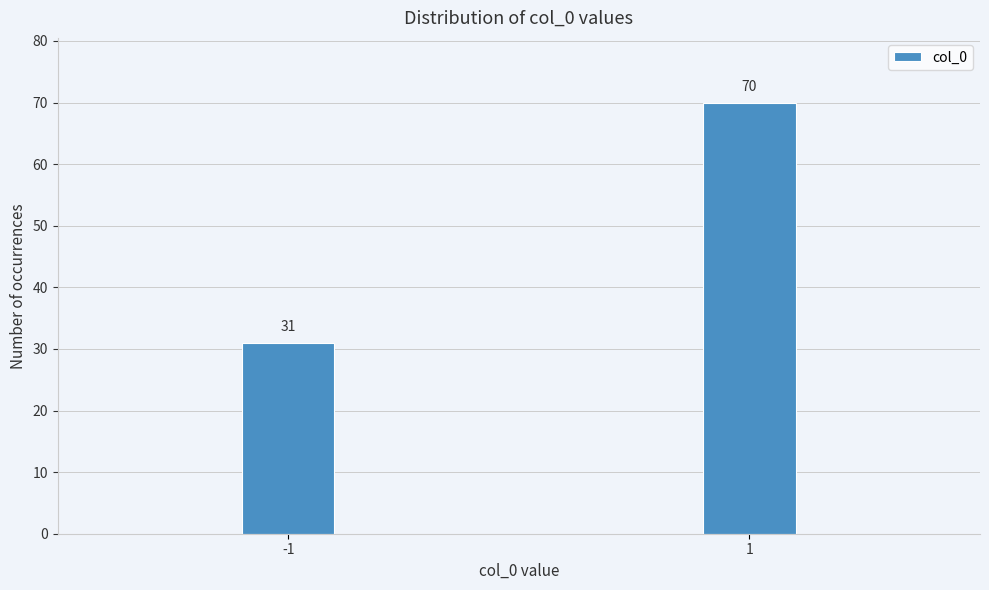

Reading left to right, list all the values displayed in this chart.

31	70